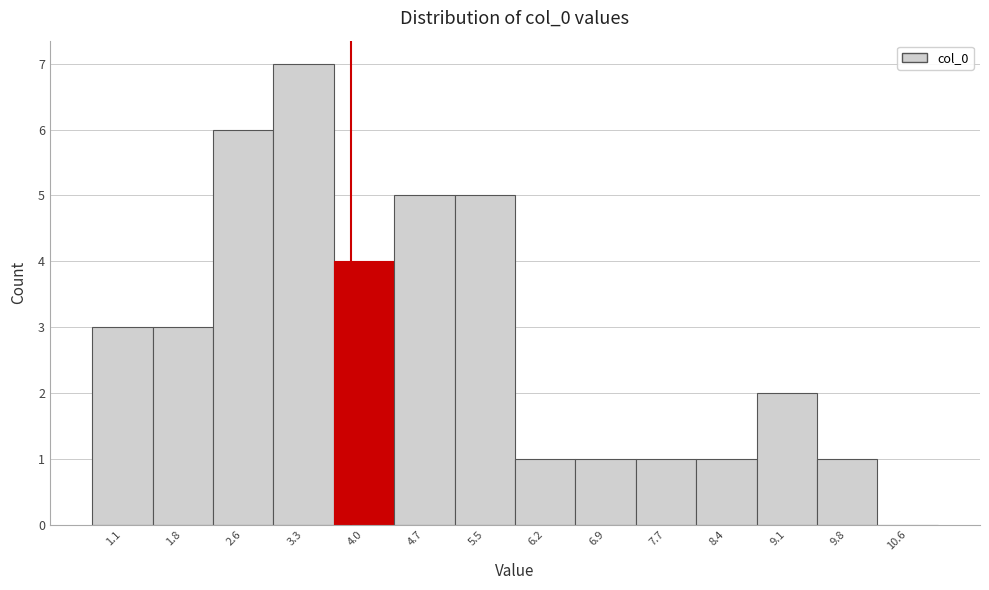

Reading left to right, what are all the values shown in this chart?

1.1=3	1.8=3	2.6=6	3.3=7	4.0=4	4.7=5	5.5=5	6.2=1	6.9=1	7.7=1	8.4=1	9.1=2	9.8=1	10.6=0